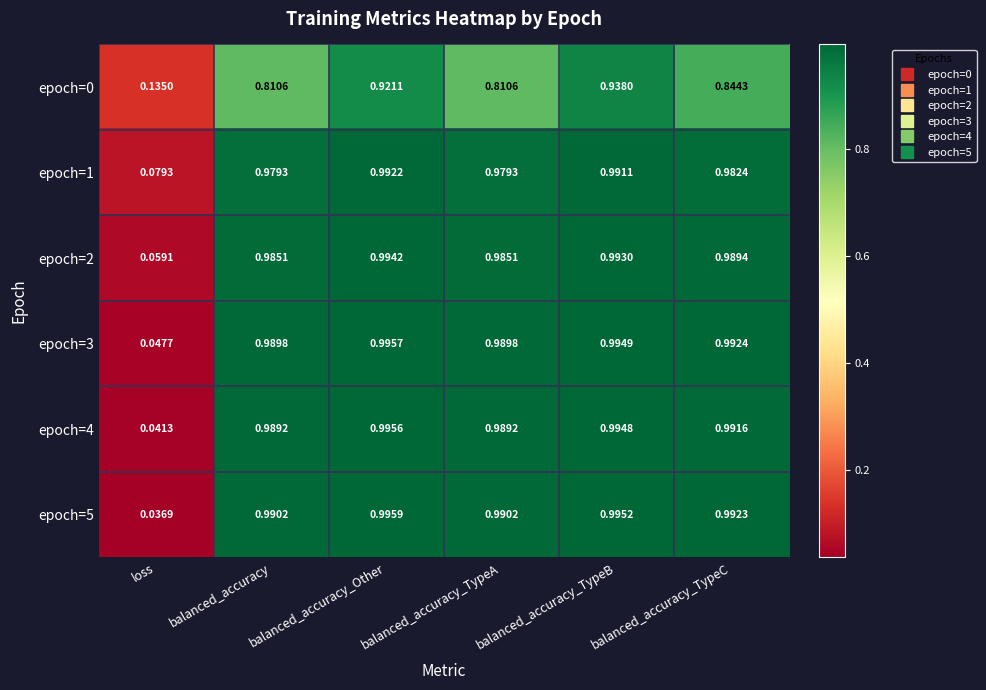

At which label is epoch=5 closest to 0?

loss